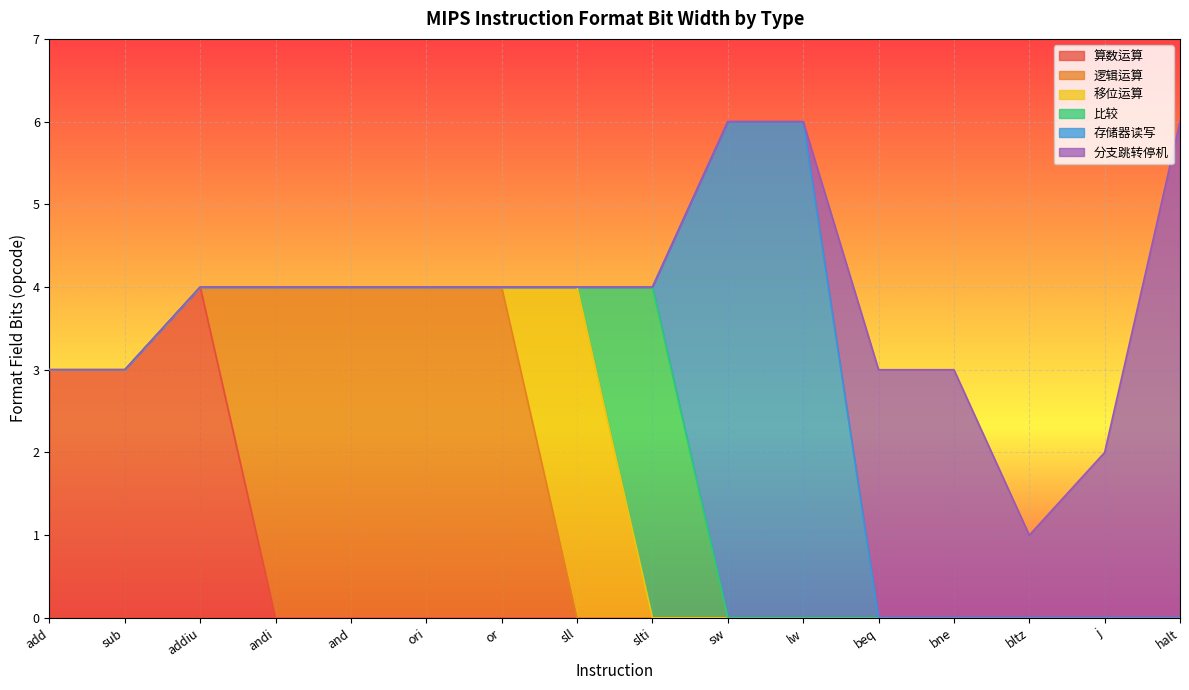

What are all the series names shown in the legend?

算数运算, 逻辑运算, 移位运算, 比较, 存储器读写, 分支跳转停机